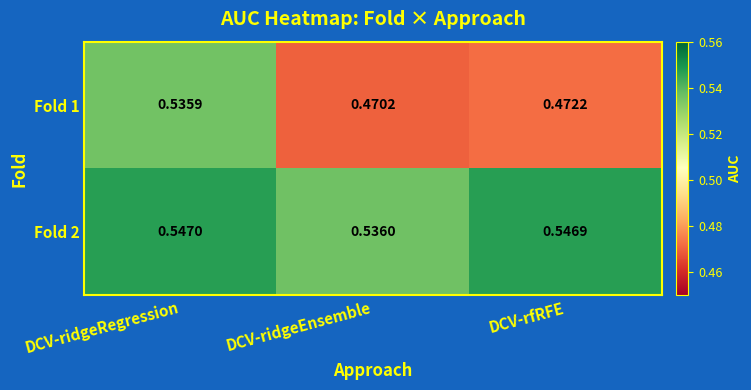

List the labels in order of Fold 2 value, largest first.

DCV-ridgeRegression, DCV-rfRFE, DCV-ridgeEnsemble